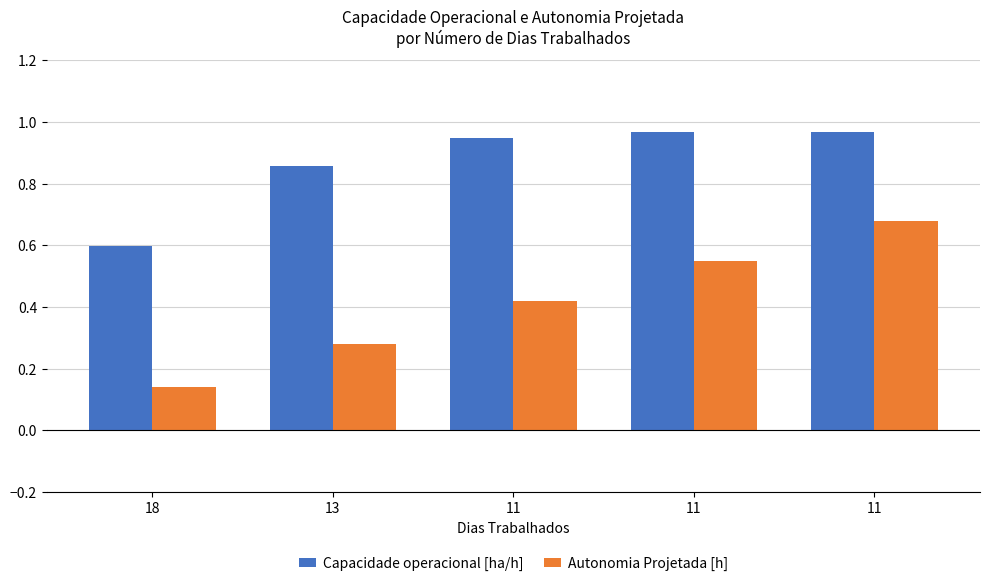

At which category does the chart reach its minimum across all series?

18